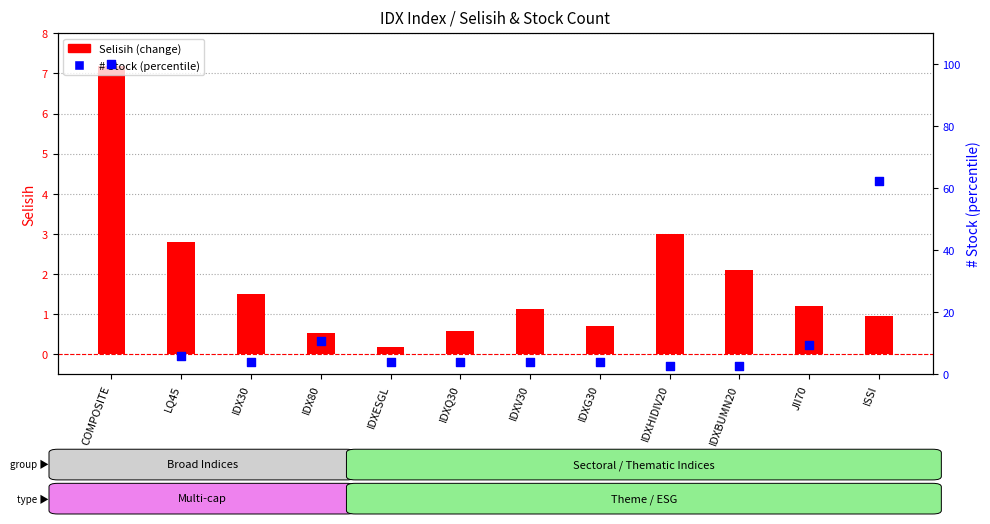

What is the total value across all series at IDXHIDIV20?

5.7